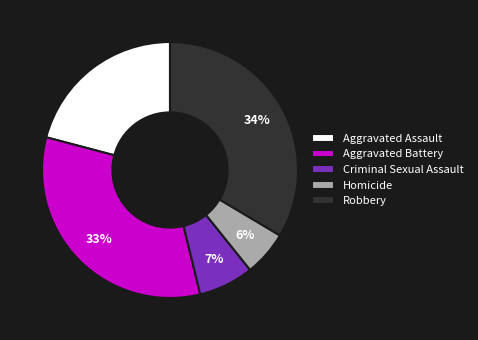

Do Criminal Sexual Assault and Aggravated Assault together represent more than half of the pie?

No